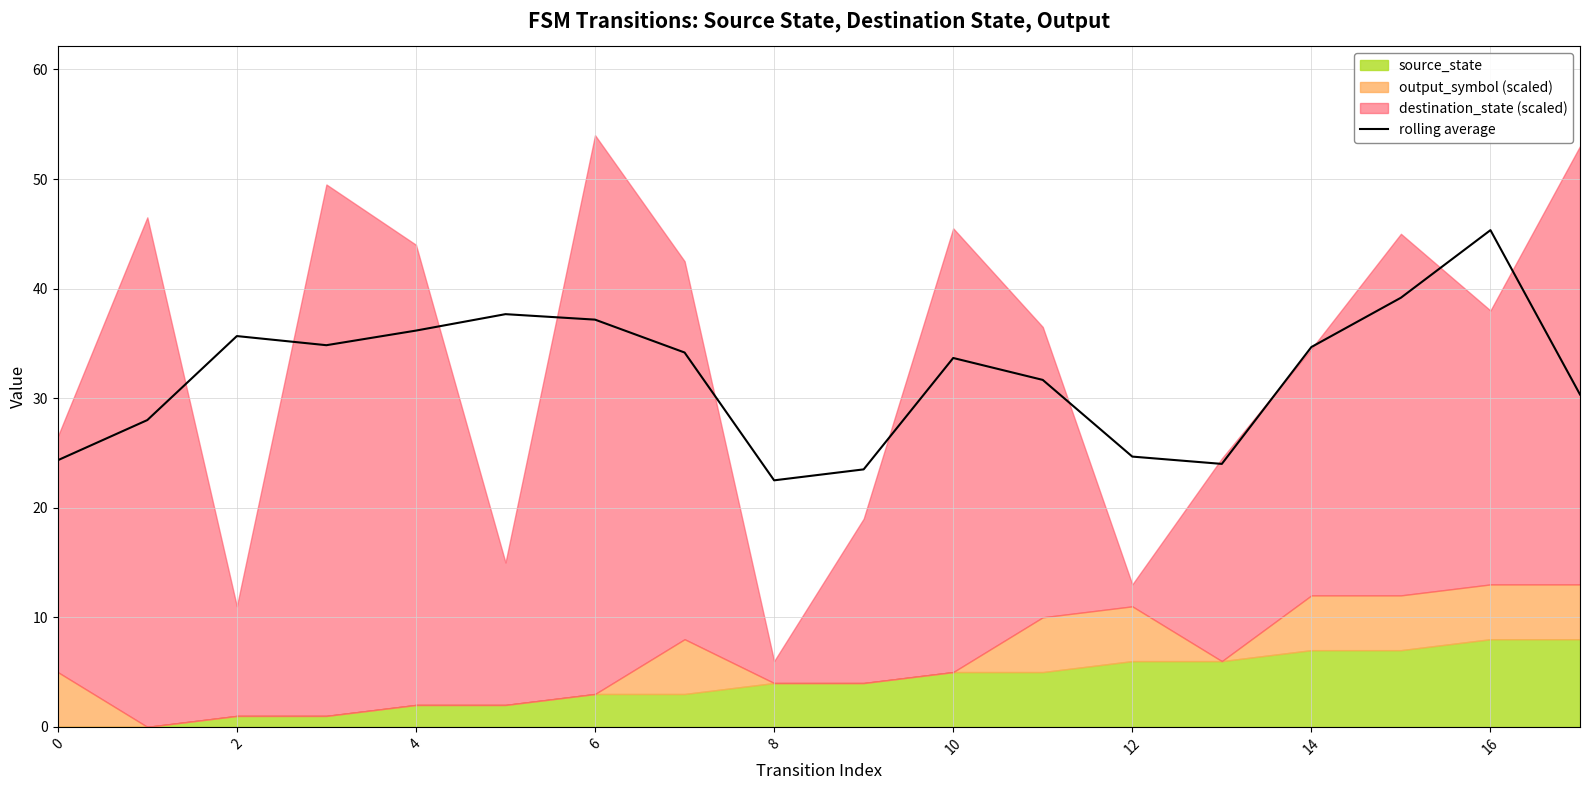

Approximately how many times larger is the value at 14 compared to 13?

1.4